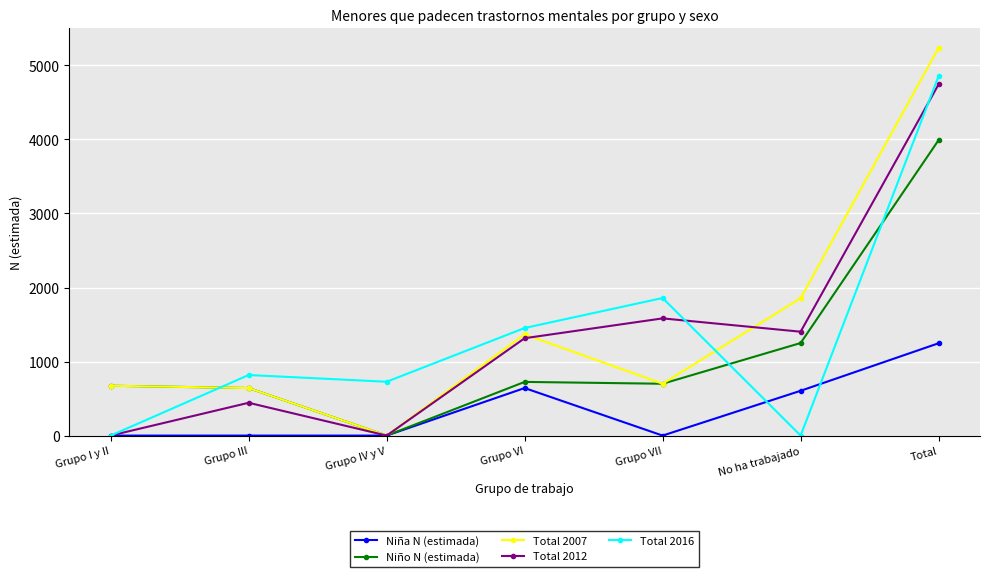

How many lines are shown in the chart?

5